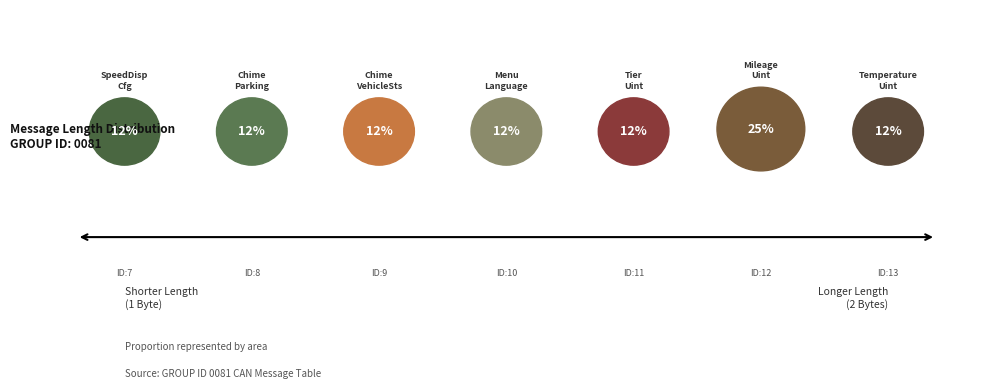

True or false: 13 accounts for 23% of the total.

False